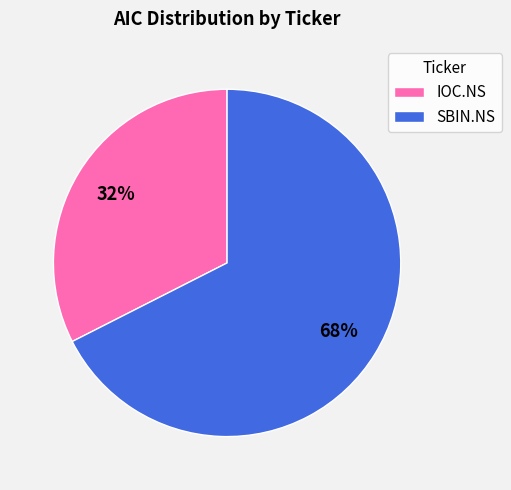

To the nearest percent, what is the combined percentage of IOC.NS and SBIN.NS?

100%